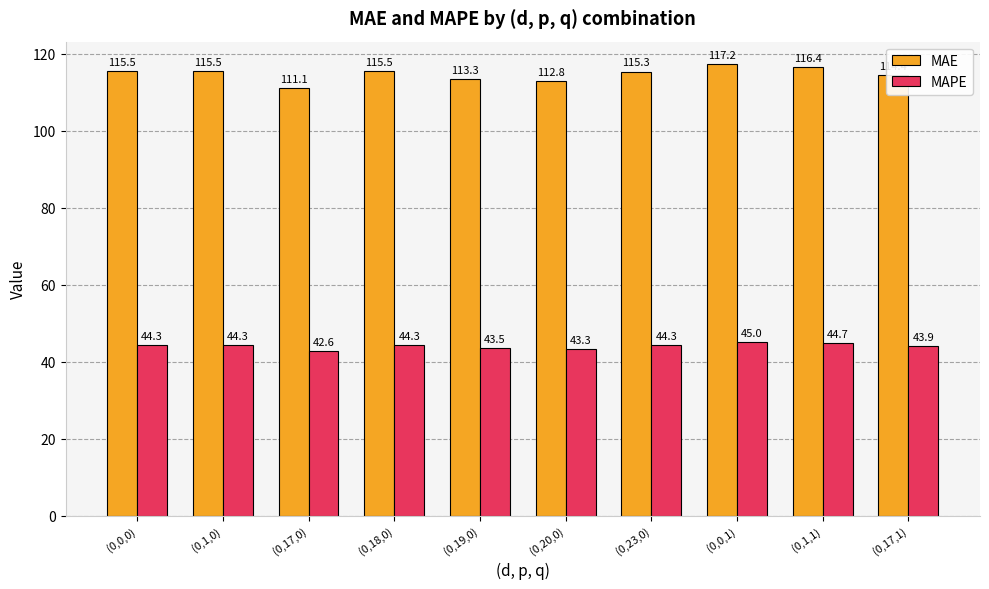

At which label does MAPE first exceed 44?

(0,0,0)